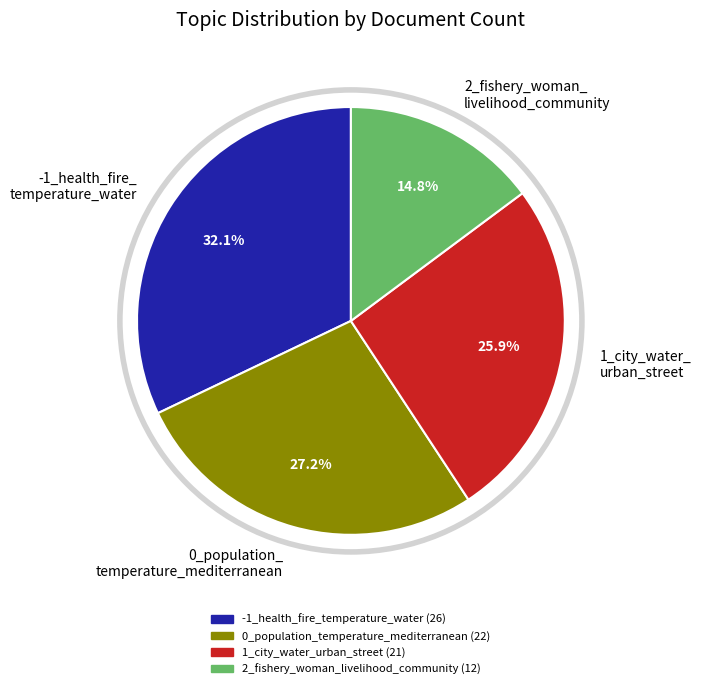

What is the smallest slice in the pie chart?

2_fishery_woman_ livelihood_community